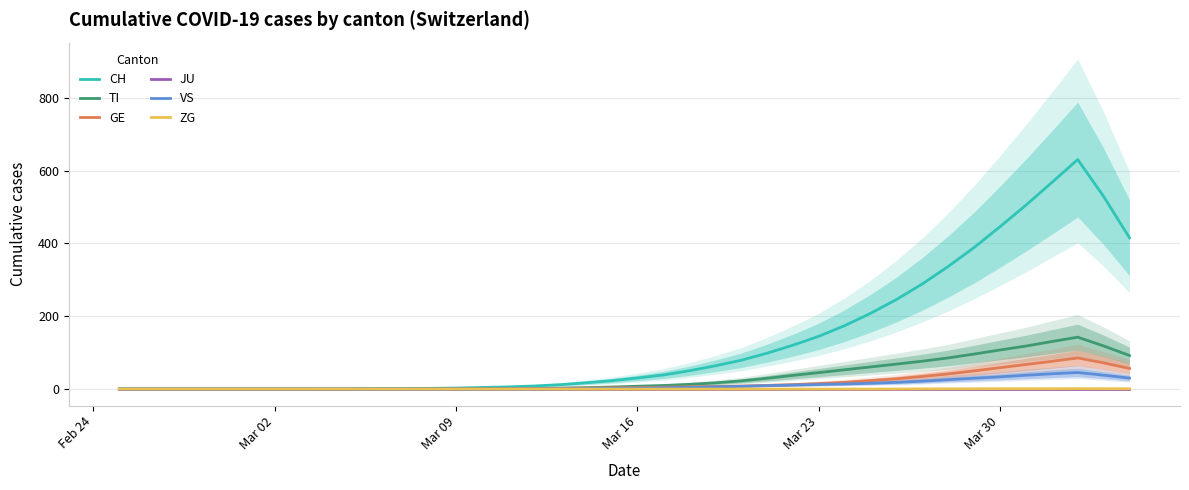

What is the highest value of the TI series?

142.6